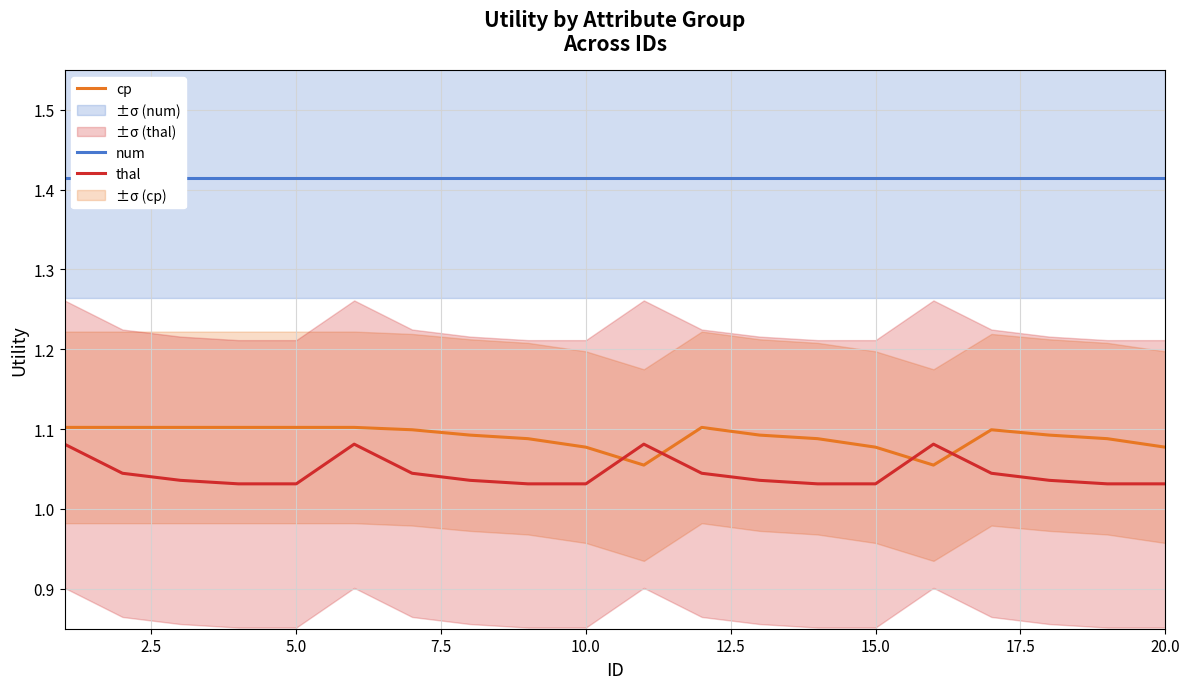

What is the sum of all num values?

28.3